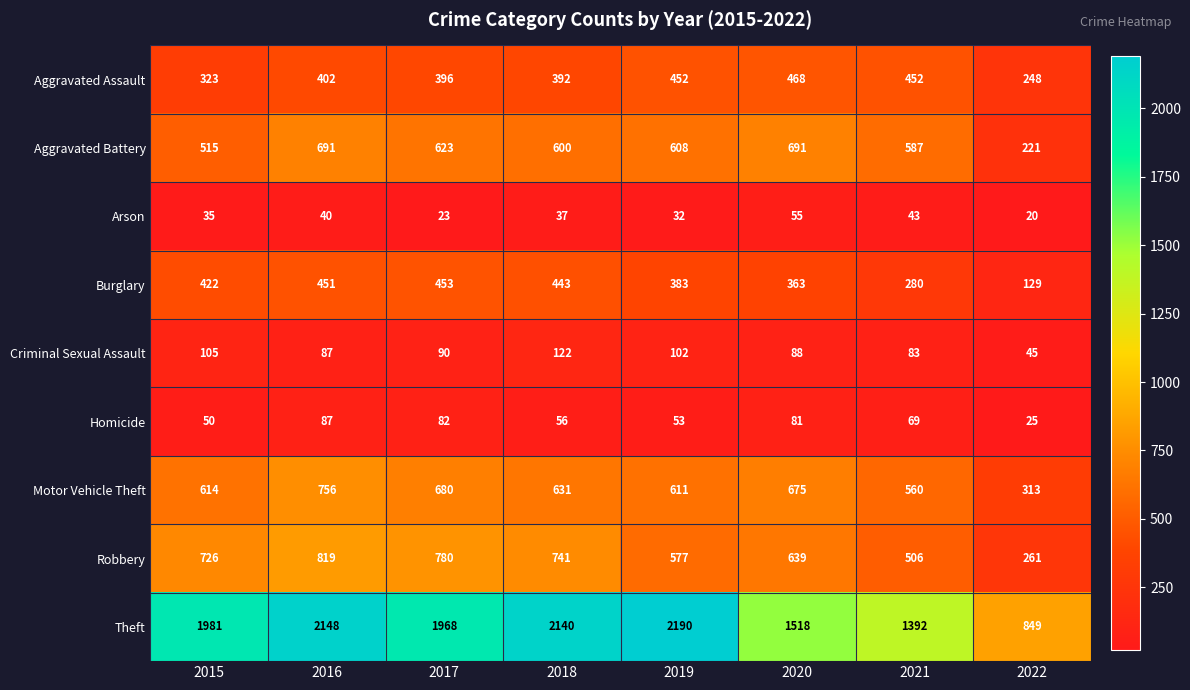

Read the Burglary value at 2021, to the nearest 10.

280